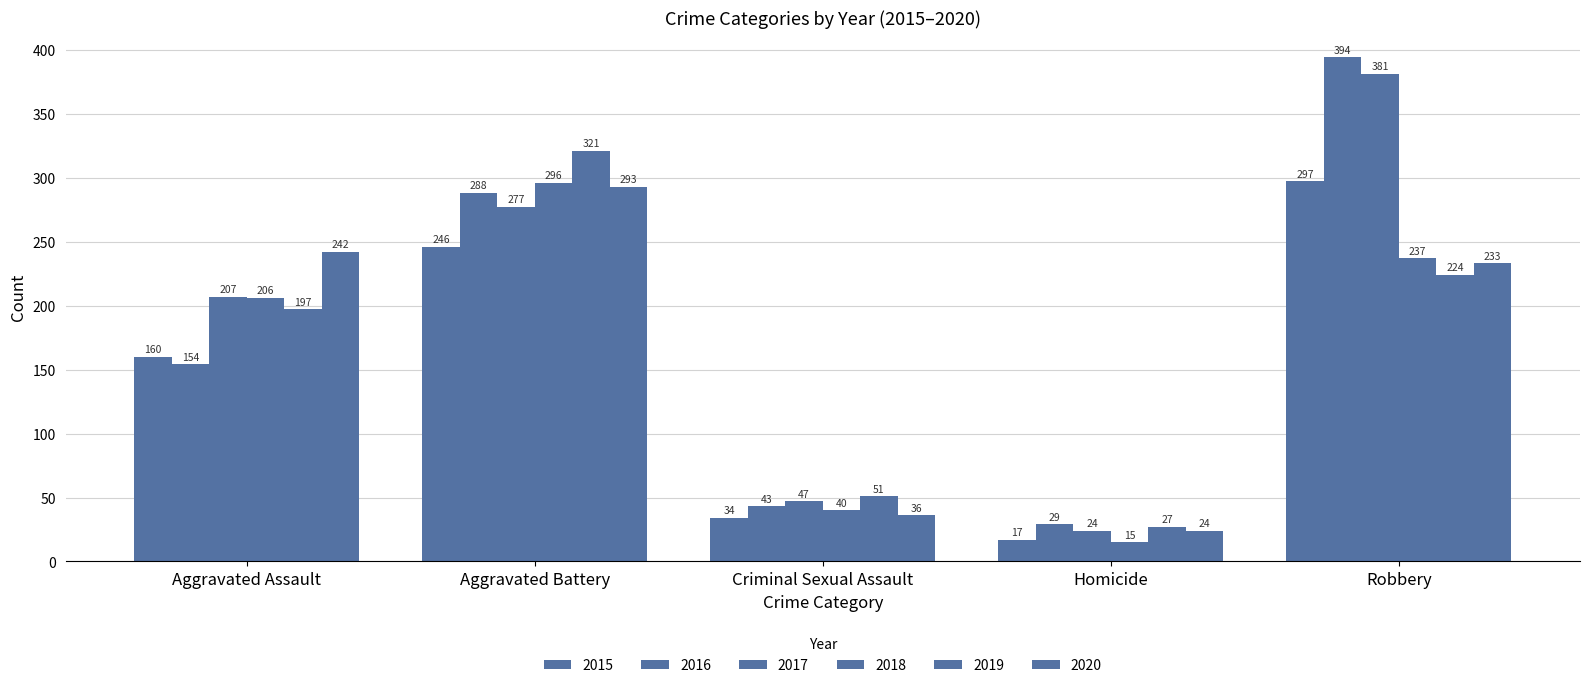

Reading left to right, list all the values displayed in this chart.

2015: Aggravated Assault=160	Aggravated Battery=246	Criminal Sexual Assault=34	Homicide=17	Robbery=297
2016: Aggravated Assault=154	Aggravated Battery=288	Criminal Sexual Assault=43	Homicide=29	Robbery=394
2017: Aggravated Assault=207	Aggravated Battery=277	Criminal Sexual Assault=47	Homicide=24	Robbery=381
2018: Aggravated Assault=206	Aggravated Battery=296	Criminal Sexual Assault=40	Homicide=15	Robbery=237
2019: Aggravated Assault=197	Aggravated Battery=321	Criminal Sexual Assault=51	Homicide=27	Robbery=224
2020: Aggravated Assault=242	Aggravated Battery=293	Criminal Sexual Assault=36	Homicide=24	Robbery=233